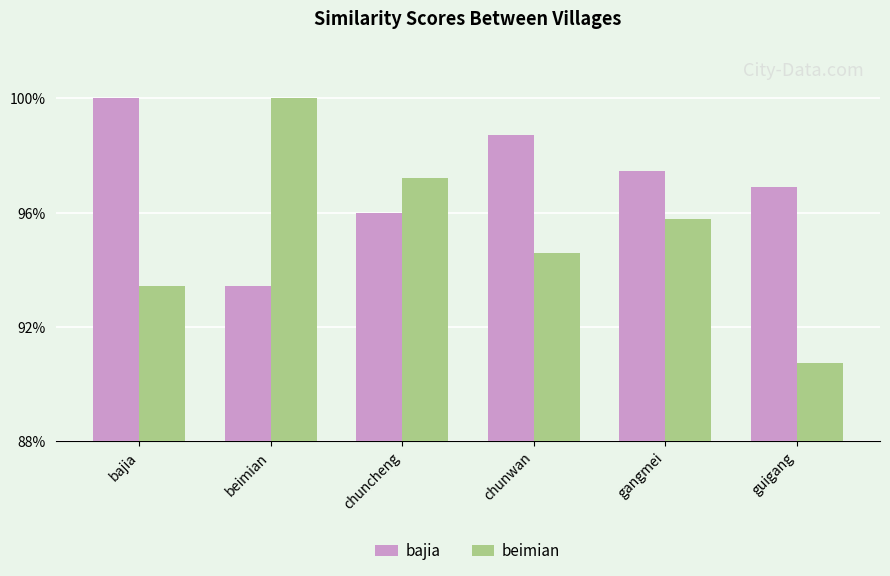

Which has a higher value, bajia or guigang?

bajia